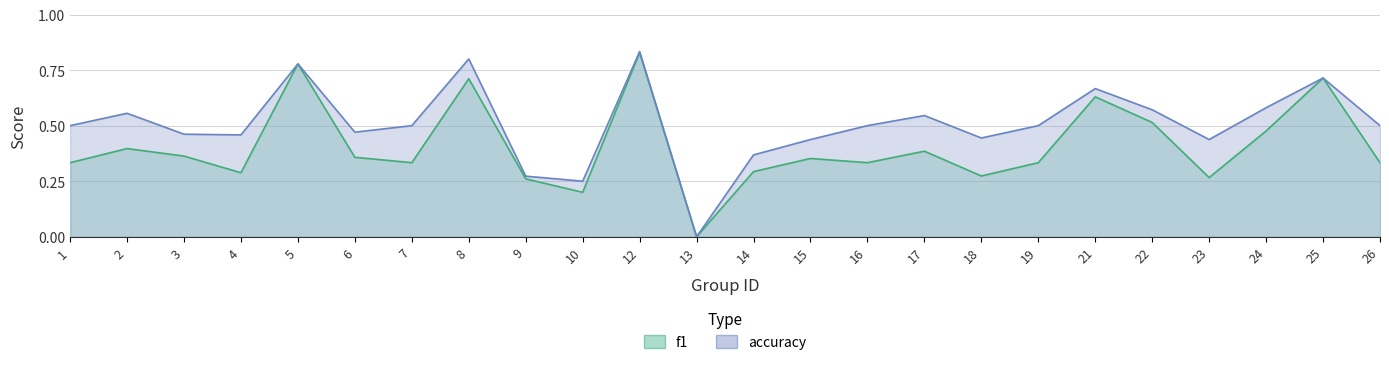

How many lines are shown in the chart?

2